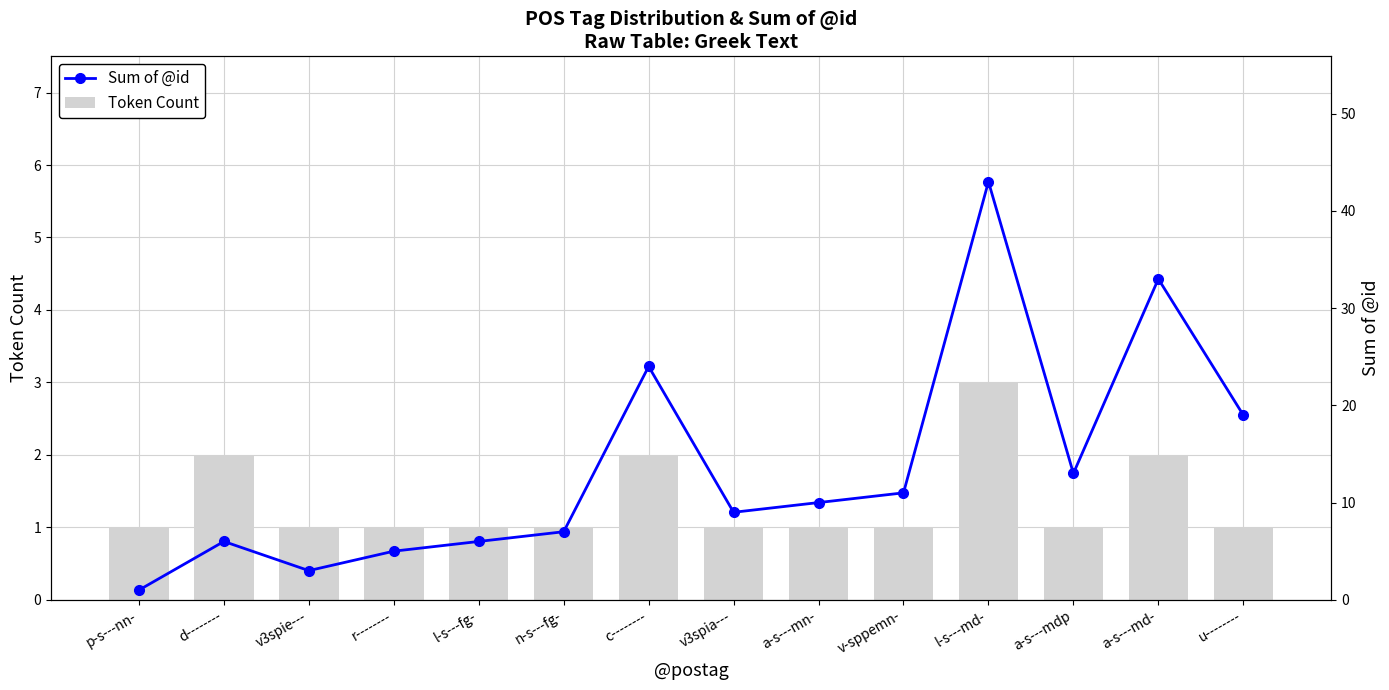

List the labels in order of Sum of @id value, largest first.

l-s---md-, a-s---md-, c--------, u--------, a-s---mdp, v-sppemn-, a-s---mn-, v3spia---, n-s---fg-, d--------, l-s---fg-, r--------, v3spie---, p-s---nn-